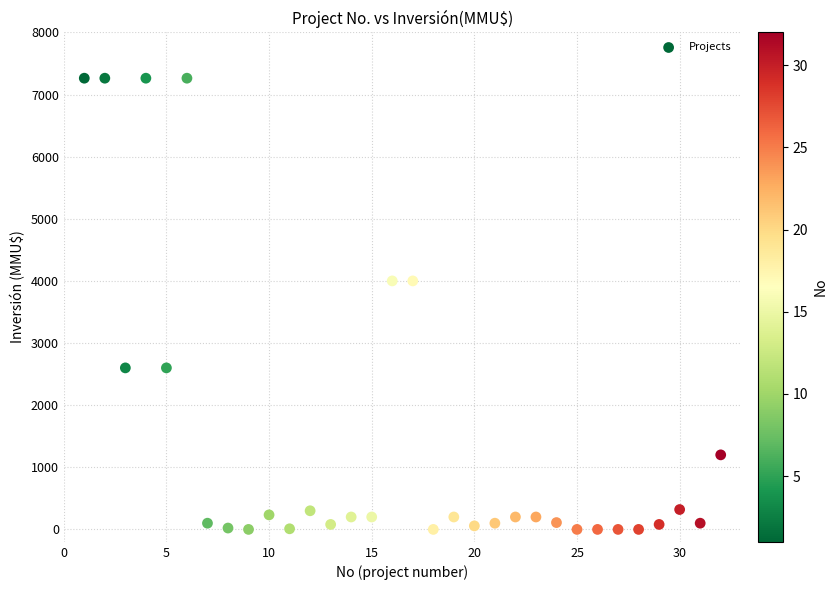

What is the range of X values (max minus min)?

31